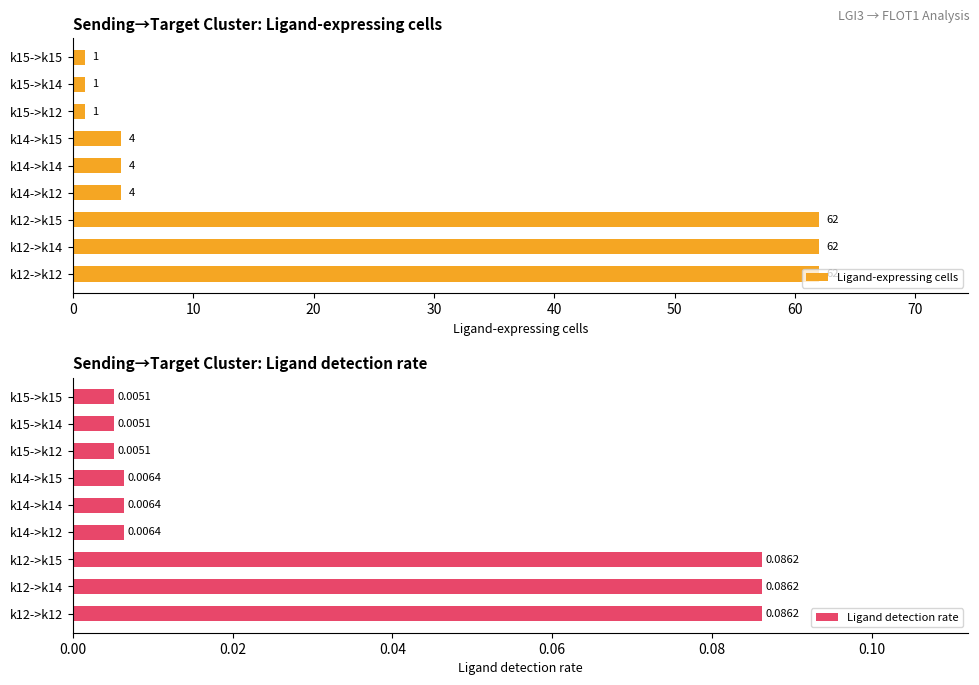

List the series in order of their peak value, lowest first.

Ligand detection rate, Ligand-expressing cells